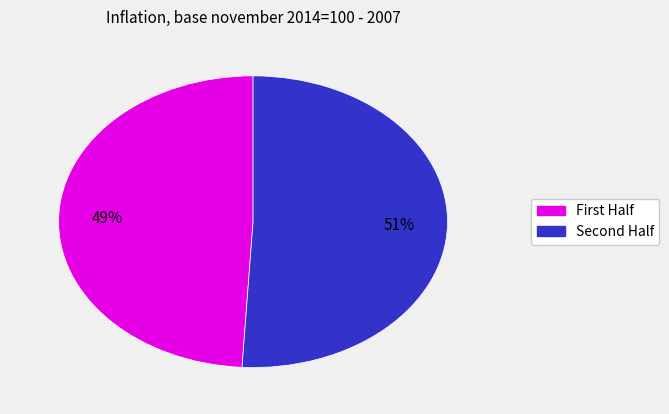

Is there a majority slice in this chart?

Yes